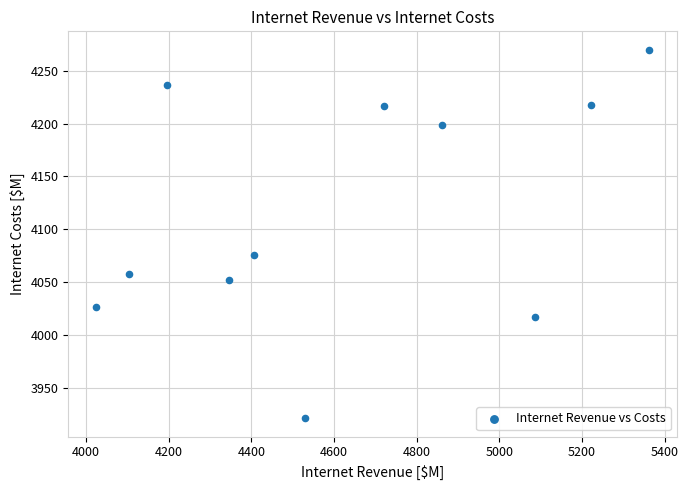

What is the range of Y values (max minus min)?

349